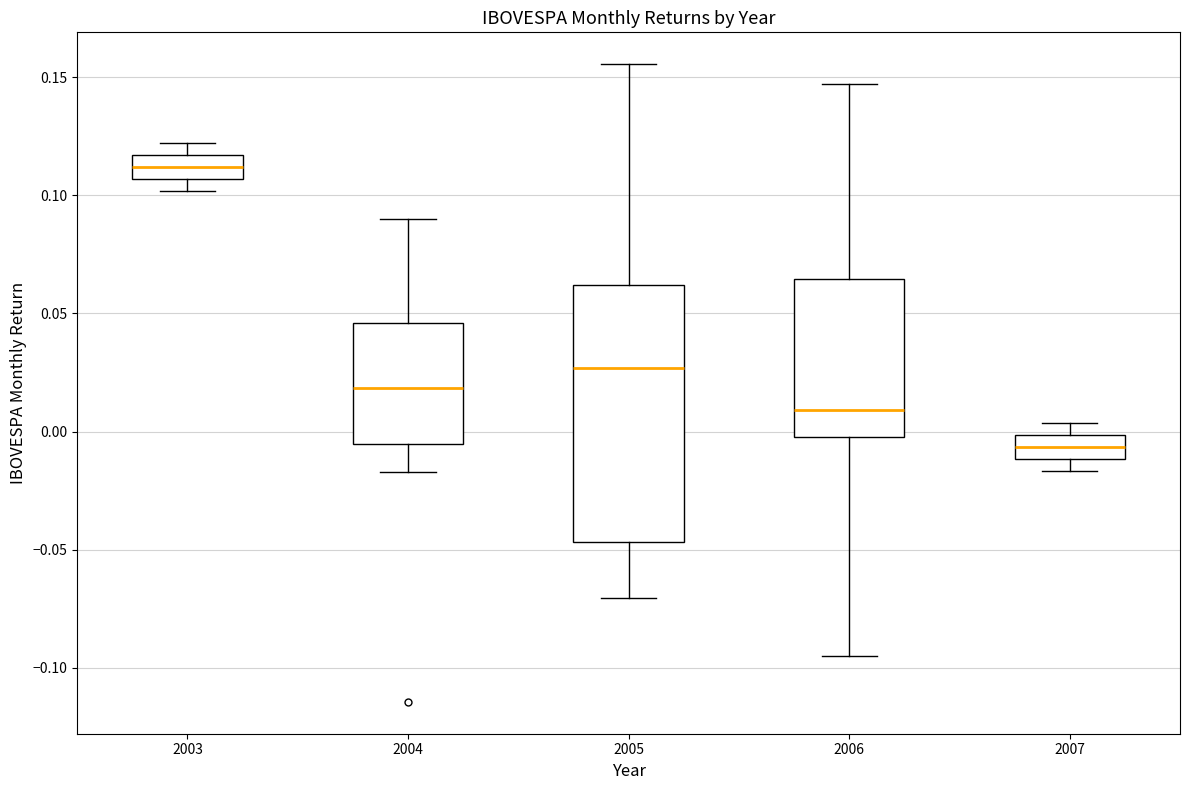

Reading left to right, transcribe this box plot: for each box, give where its median line is, the range the box spans, and where its two whiskers end, as read against the y-axis. The values are not printed on the chart, so give them approximately, as read against the axis.

2003: median 0.110, box 0.105 to 0.115, whiskers 0.100 to 0.120
2004: median 0.020, box -0.005 to 0.045, whiskers -0.015 to 0.090
2005: median 0.025, box -0.045 to 0.060, whiskers -0.070 to 0.155
2006: median 0.010, box 0.000 to 0.065, whiskers -0.095 to 0.145
2007: median -0.005, box -0.010 to 0.000, whiskers -0.015 to 0.005